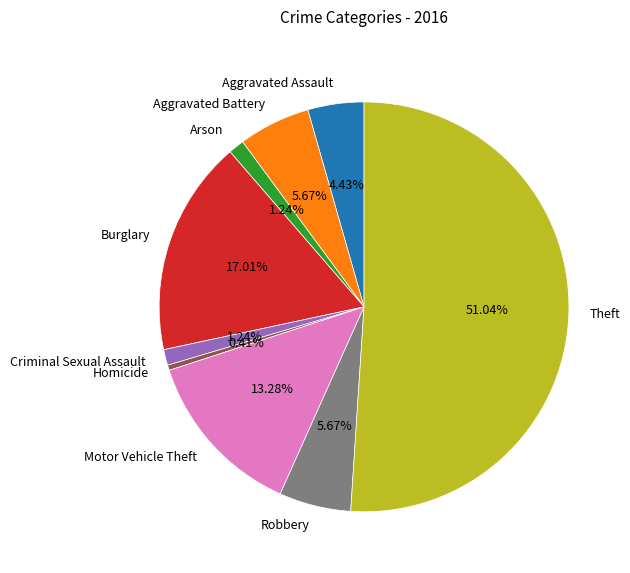

To the nearest percent, what is the difference between the largest and smallest slice percentages?

51%